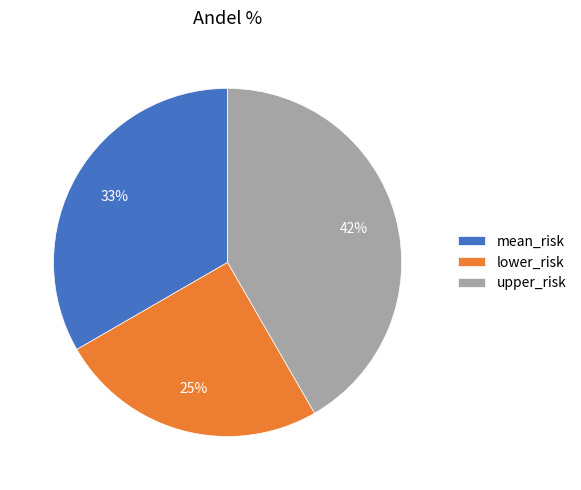

Rank the categories by value from lowest to highest.

lower_risk, mean_risk, upper_risk